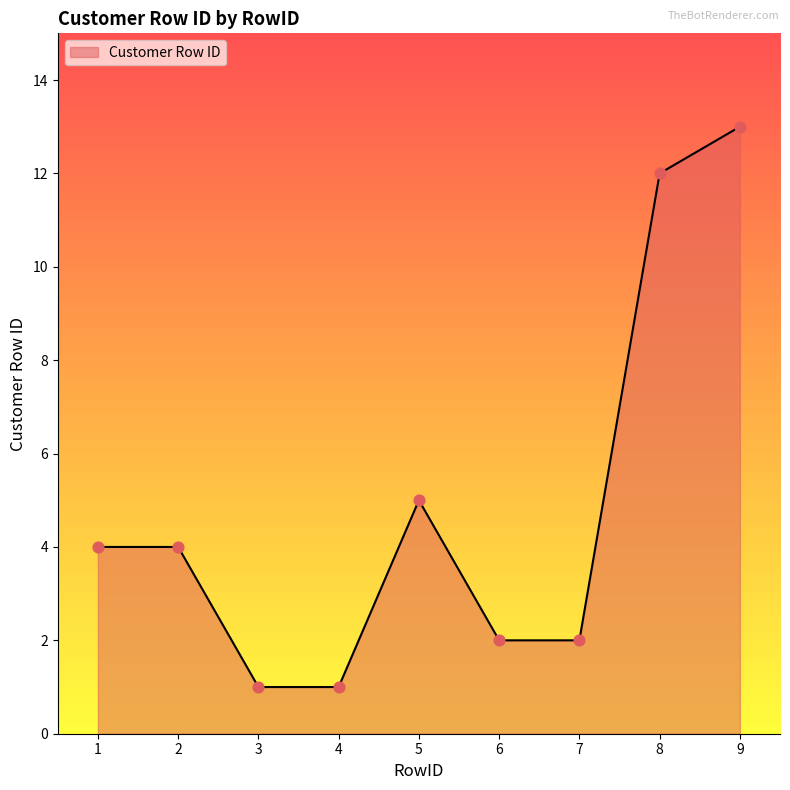

What is the change in value from 1 to 7?

-2